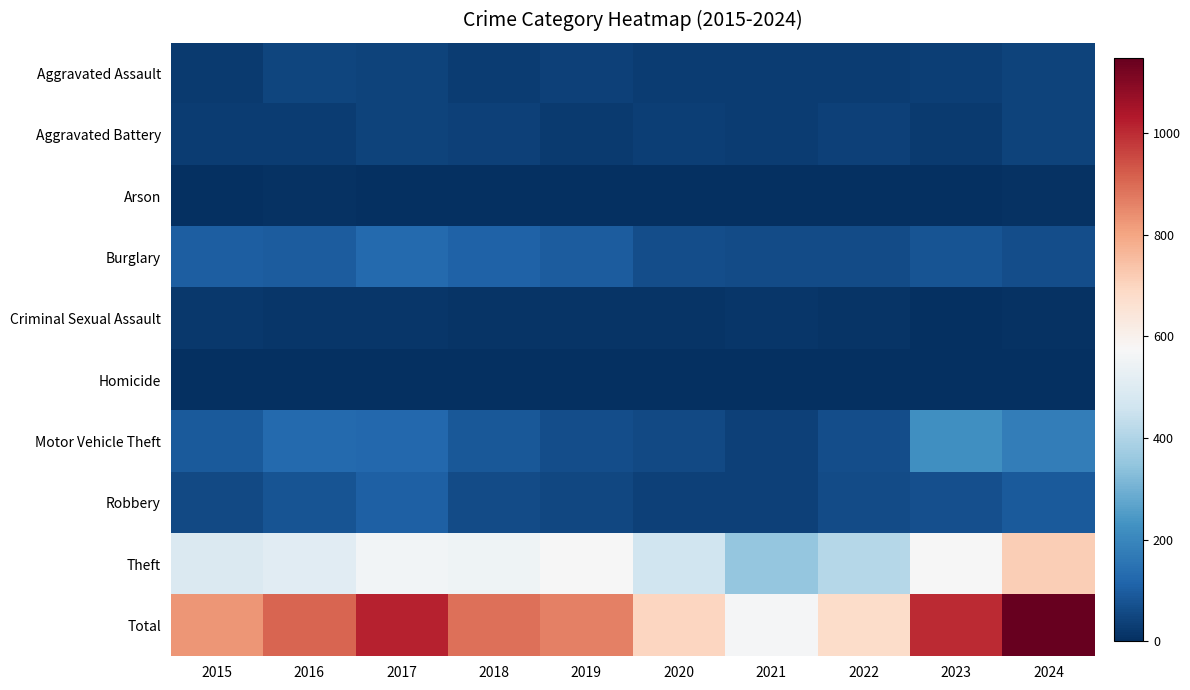

What is the difference between the highest and lowest values at 2024?

1146